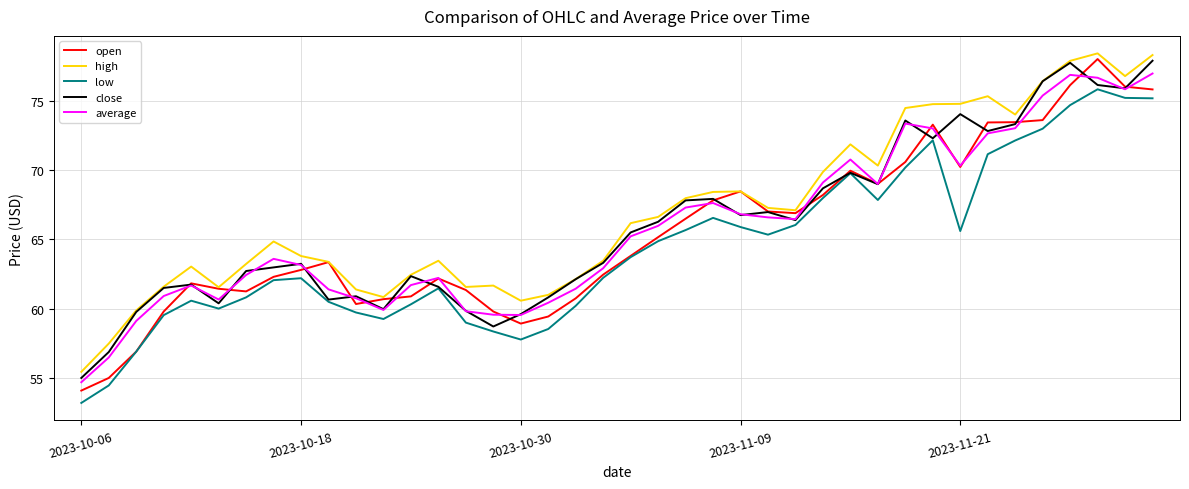

What is the sum of all open values?

2618.9